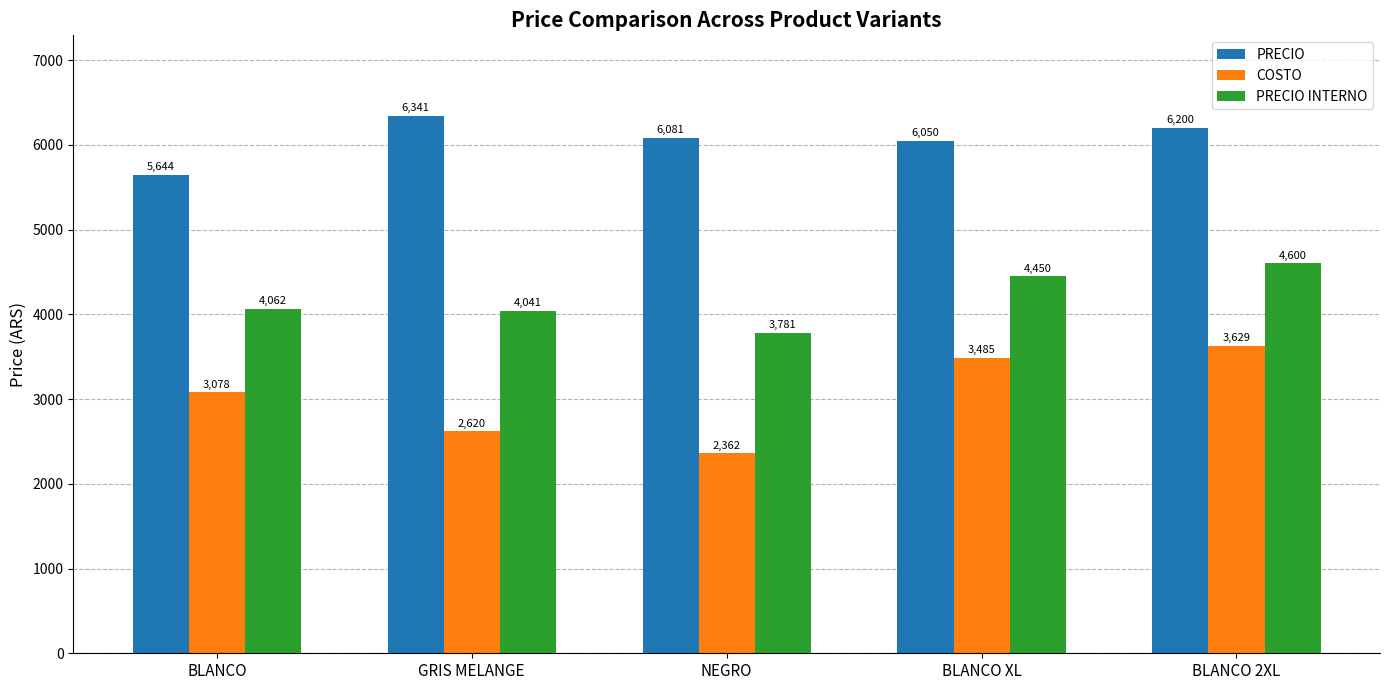

At which label does PRECIO first exceed 6081?

GRIS MELANGE